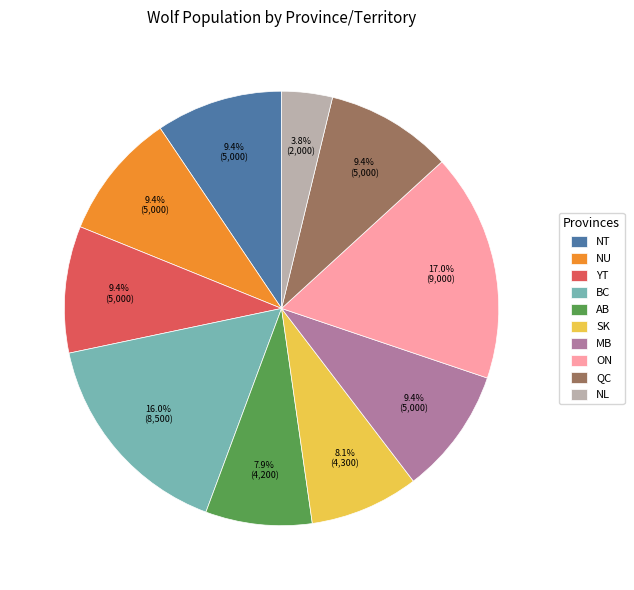

What is the largest slice in the pie chart?

ON